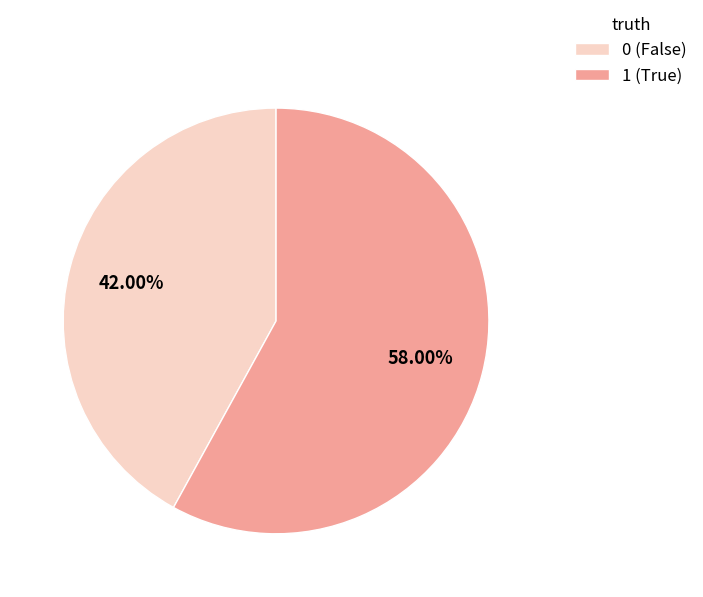

Rank the categories by value from lowest to highest.

0, 1